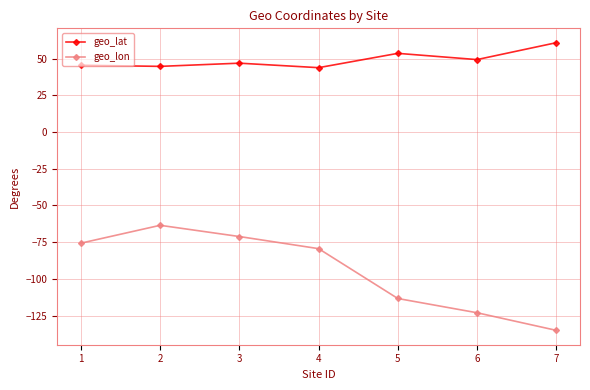

True or false: geo_lon and geo_lat cross at least once.

False